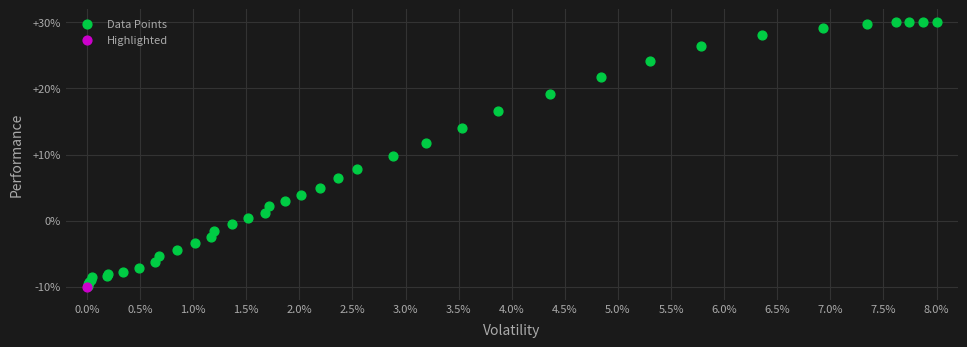

What are all the series names shown in the legend?

Data Points, Highlighted